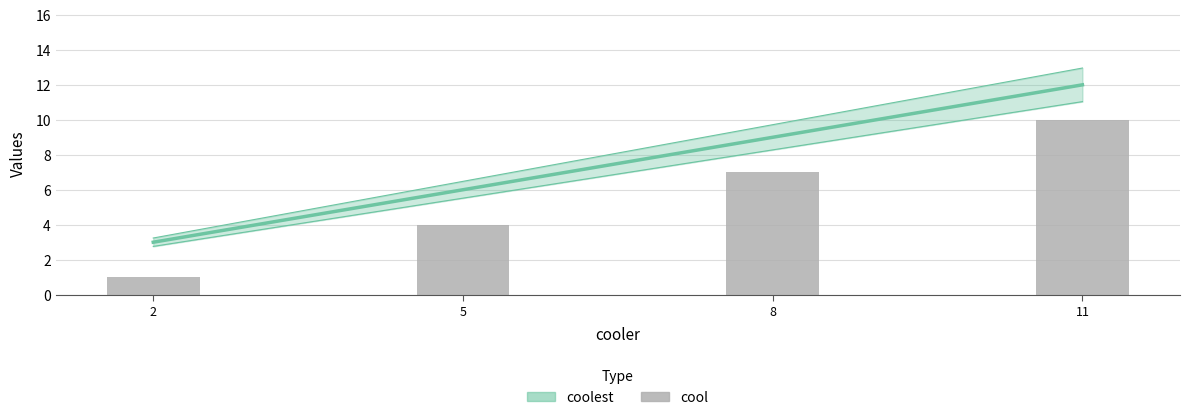

How many values in the cool series exceed 7?

1